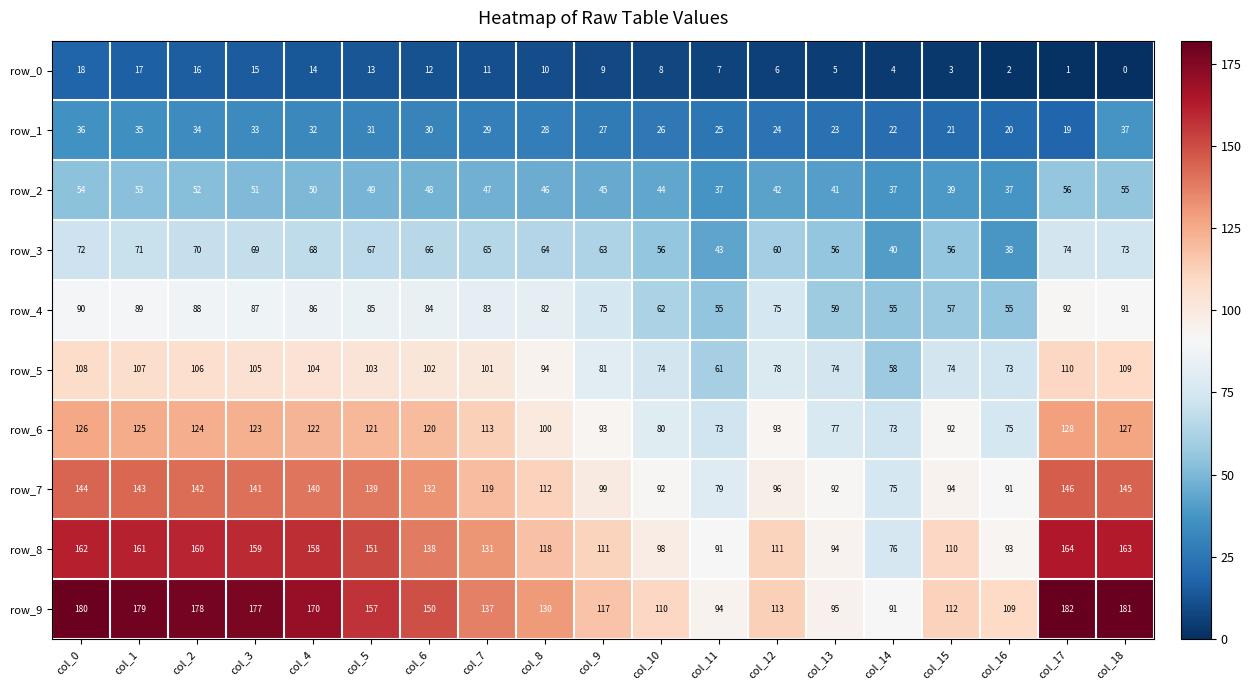

What is the difference between the second highest and minimum values in the row_9 series?

90